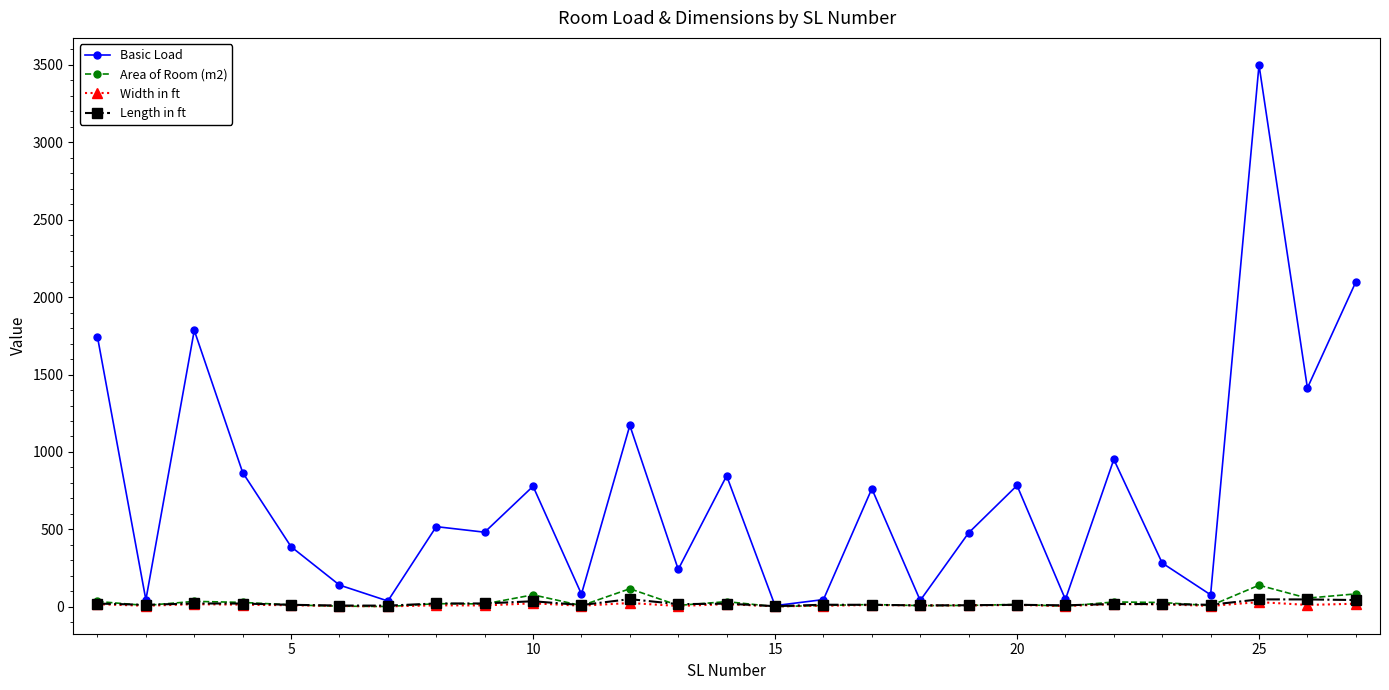

Which series has the largest range (max minus min)?

Basic Load